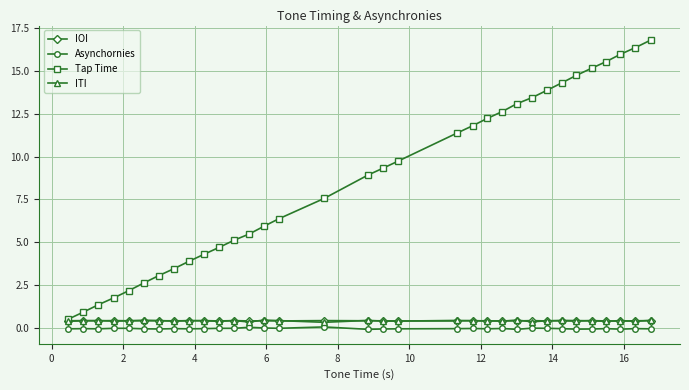

What is the value of the Tap Time point at the 22nd from the left?

12.2